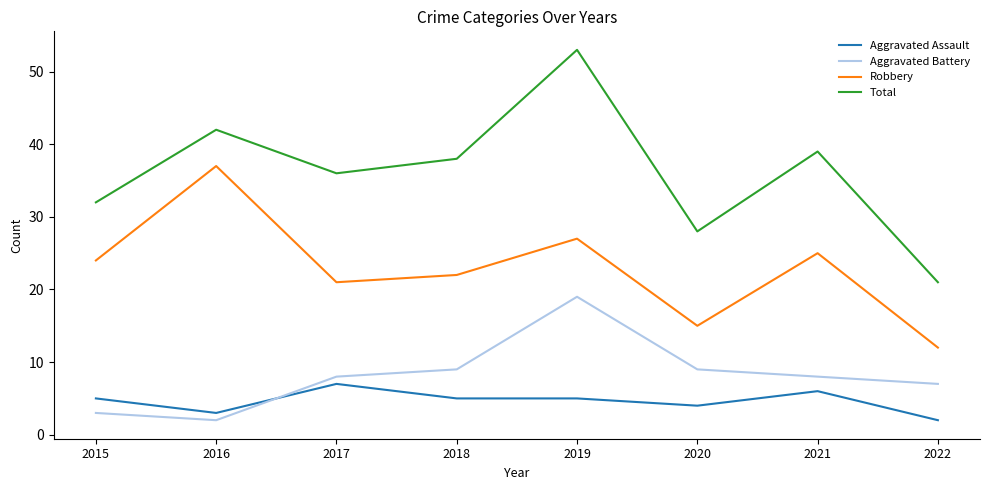

At how many categories does at least one series exceed 7?

8